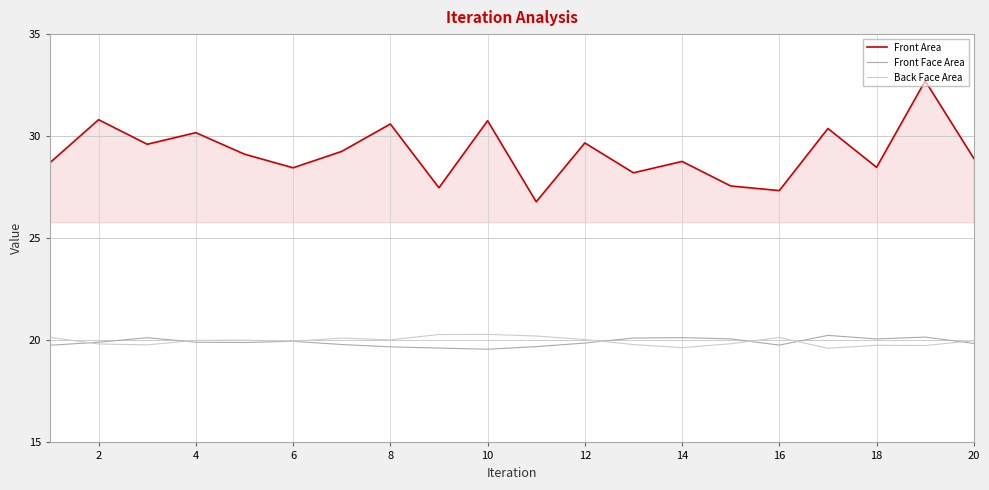

What is the smallest value displayed?

19.6